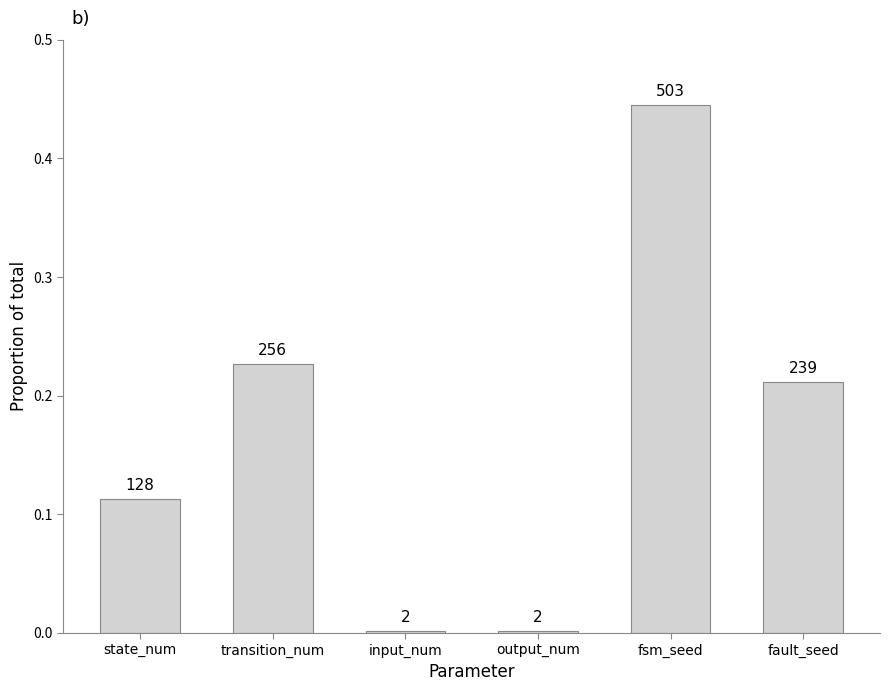

List the labels in order of value, largest first.

fsm_seed, transition_num, fault_seed, state_num, input_num, output_num